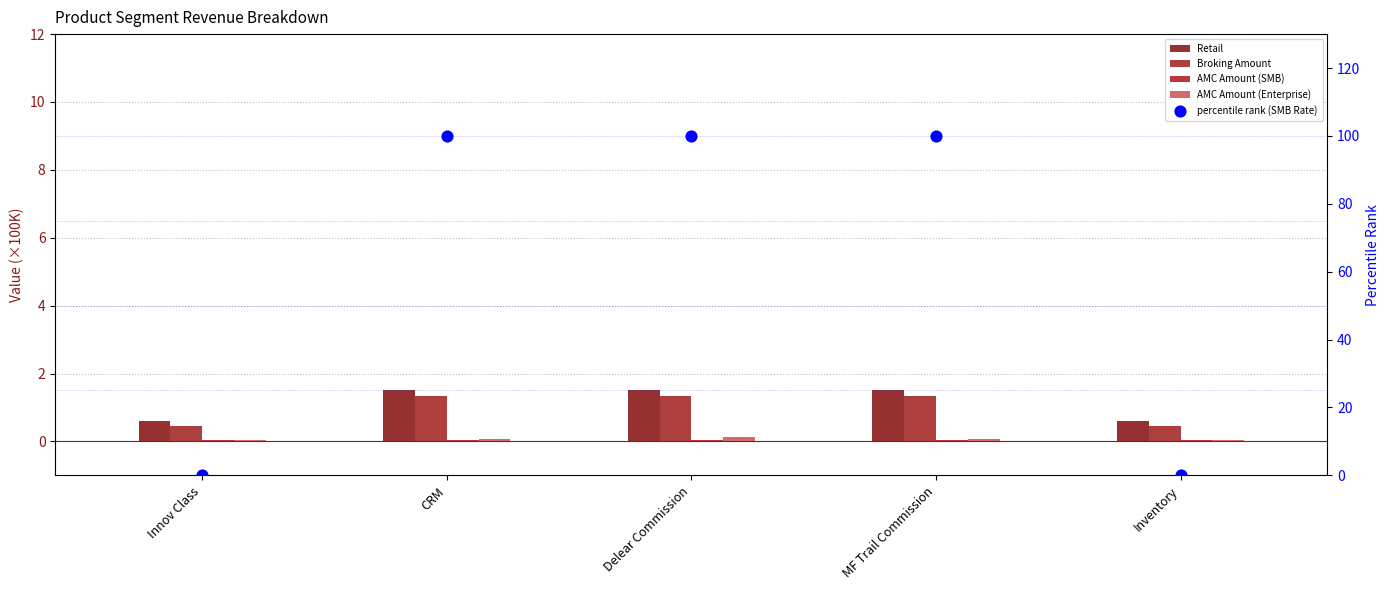

Is the value of Broking Amount at CRM greater than the value of AMC Amount (Enterprise) at Inventory?

Yes